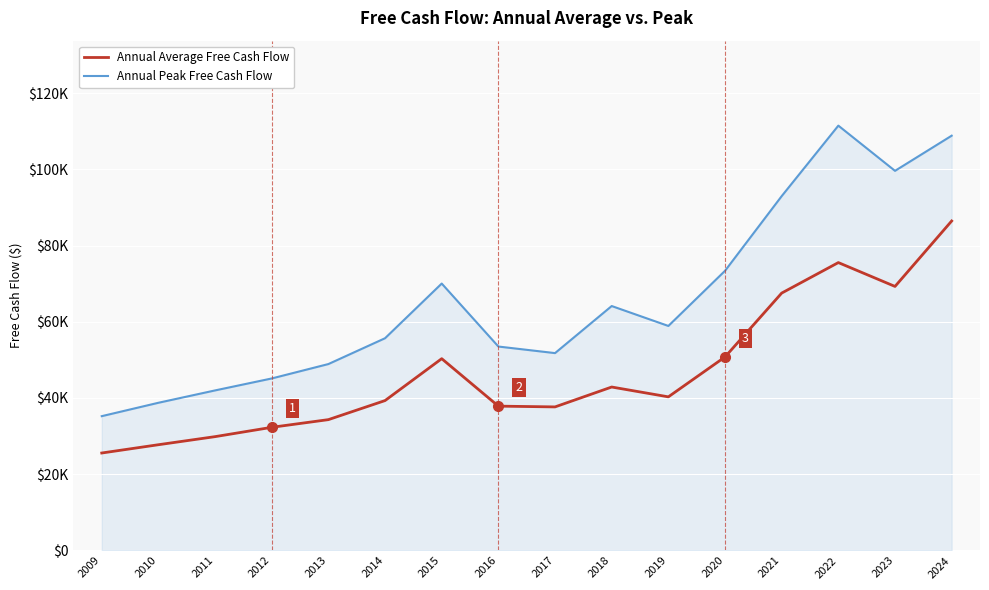

What is the value of the Annual Average Free Cash Flow point at the 9th from the left?

37660.5